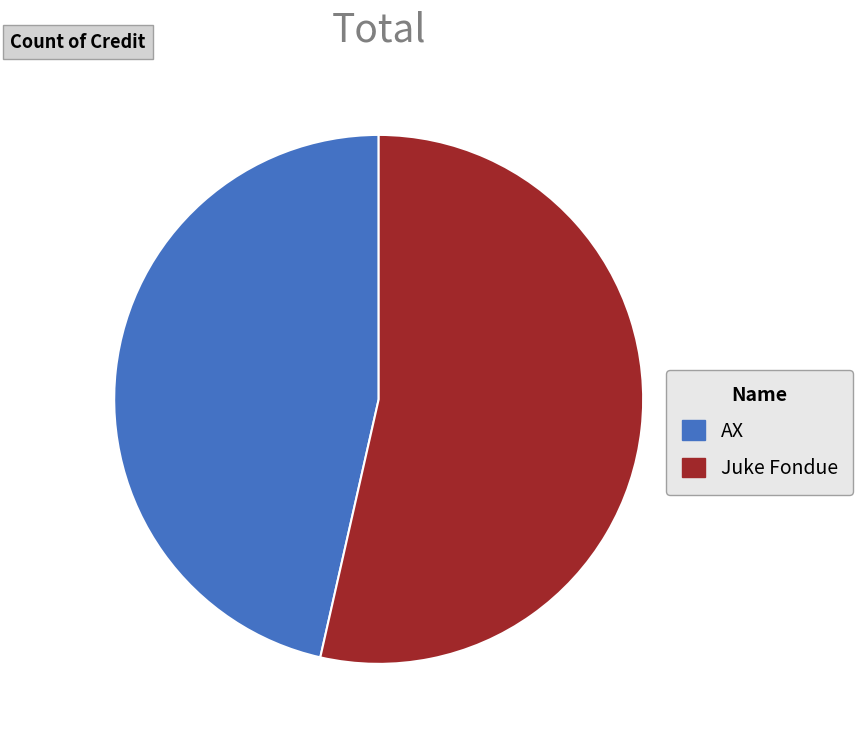

The Juke Fondue slice represents 66% of the pie. True or false?

False